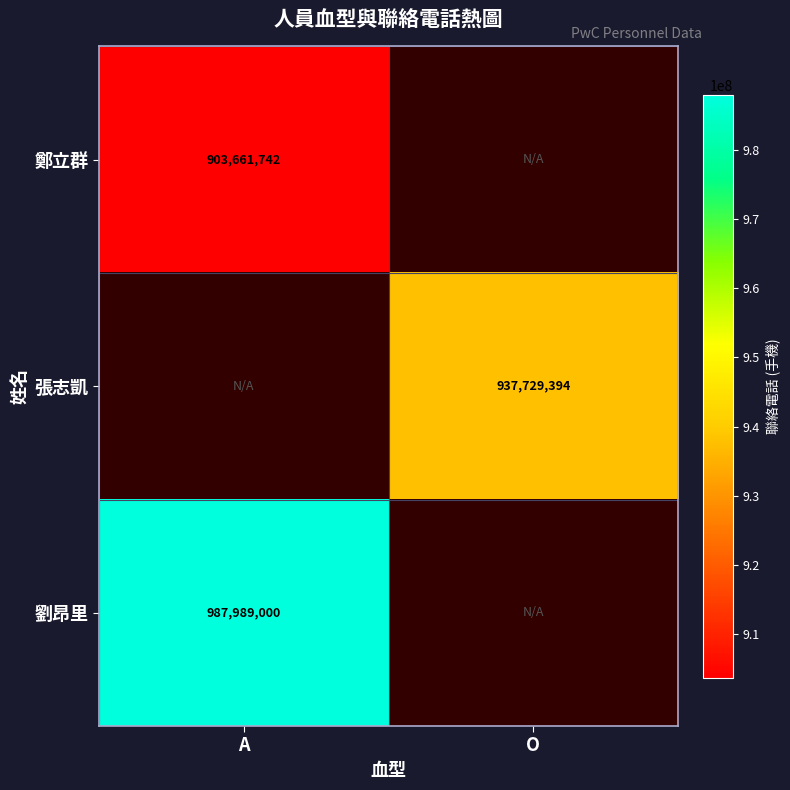

Is it true that 鄭立群 equals 588768927 at A?

False